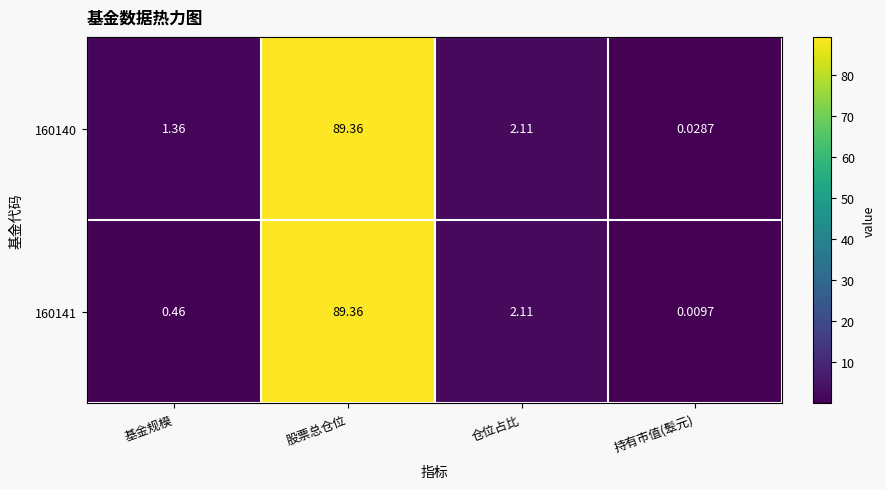

Where does the 160141 series first go above 2?

股票总仓位